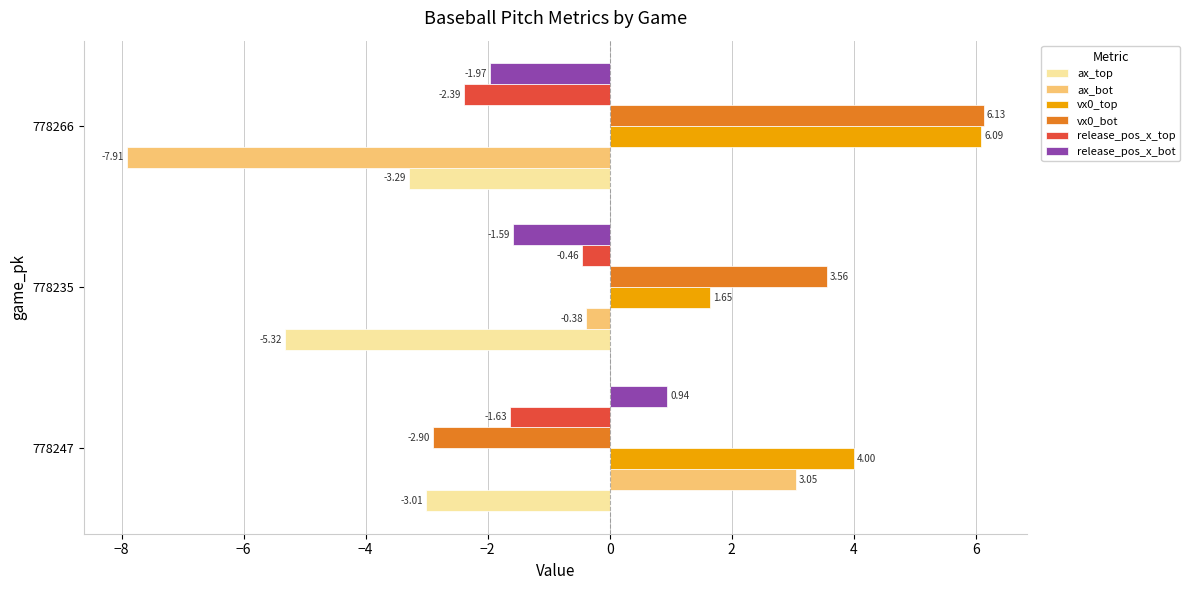

Count the number of data series in this chart.

6